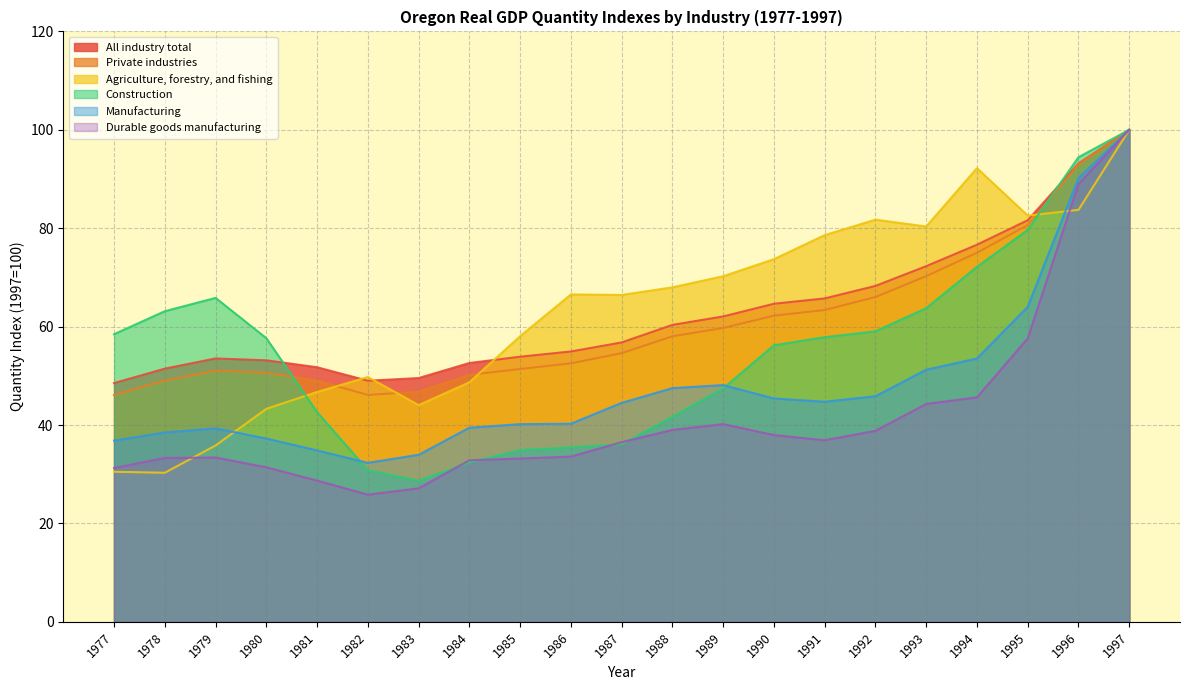

How many lines are shown in the chart?

6